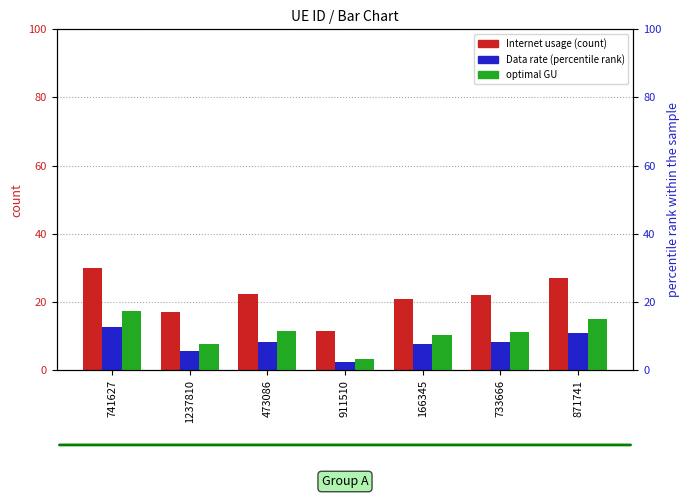

What is the value of the optimal GU bar at the 1st from the left?

17.2